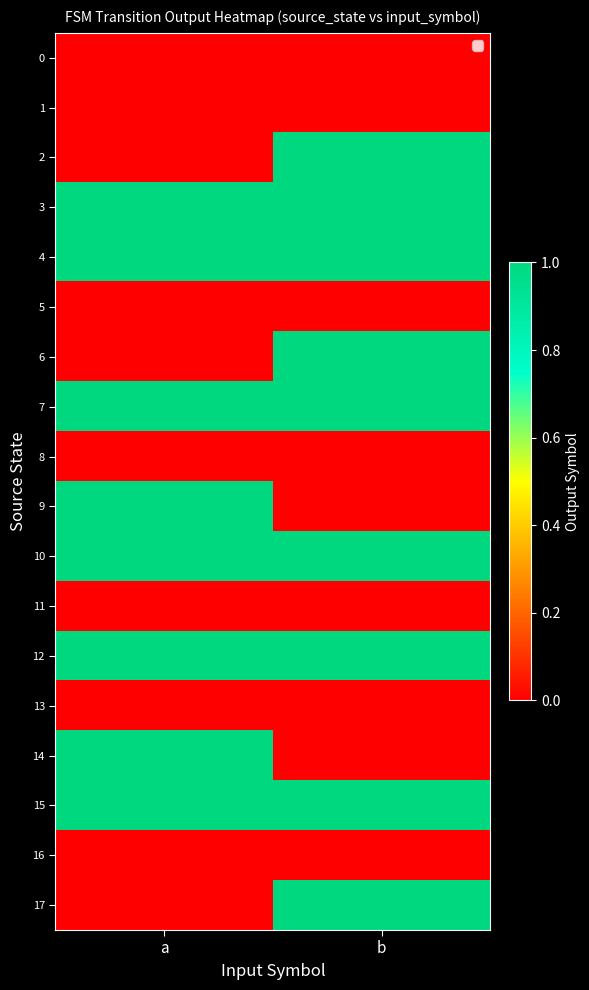

At which category is the sum across all series the highest?

b